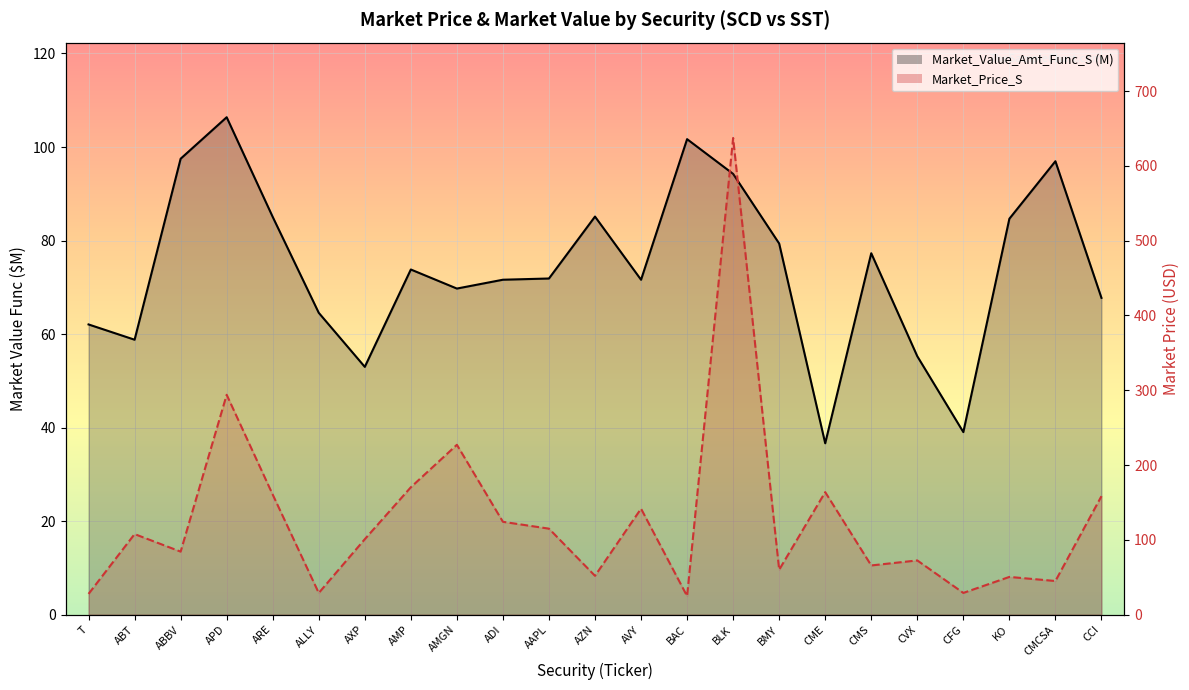

What are all the series names shown in the legend?

Market_Price_S, Market_Value_Amt_Func_S